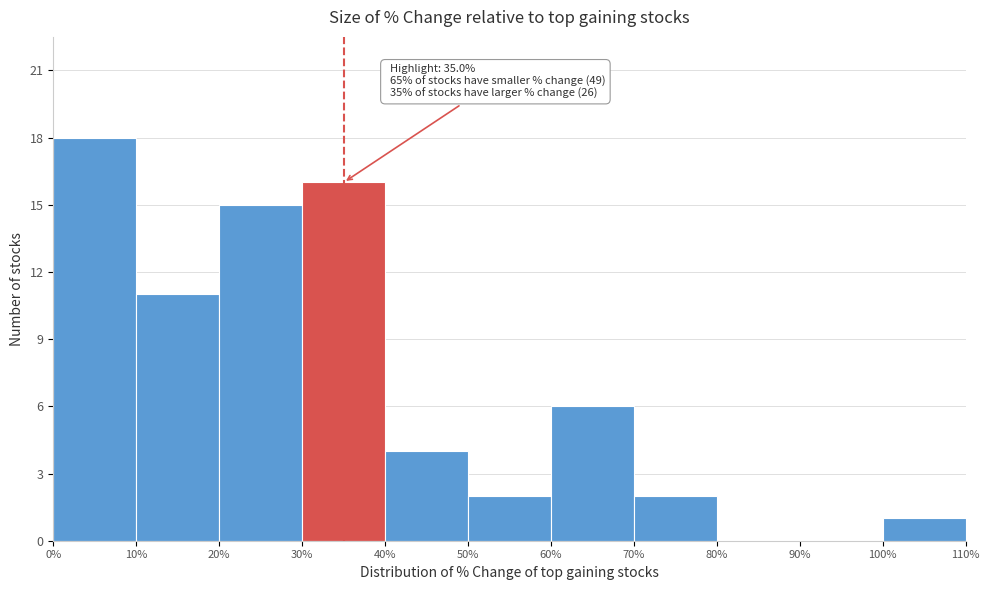

Over which range of the x-axis is the bar tallest?

0% to 10%